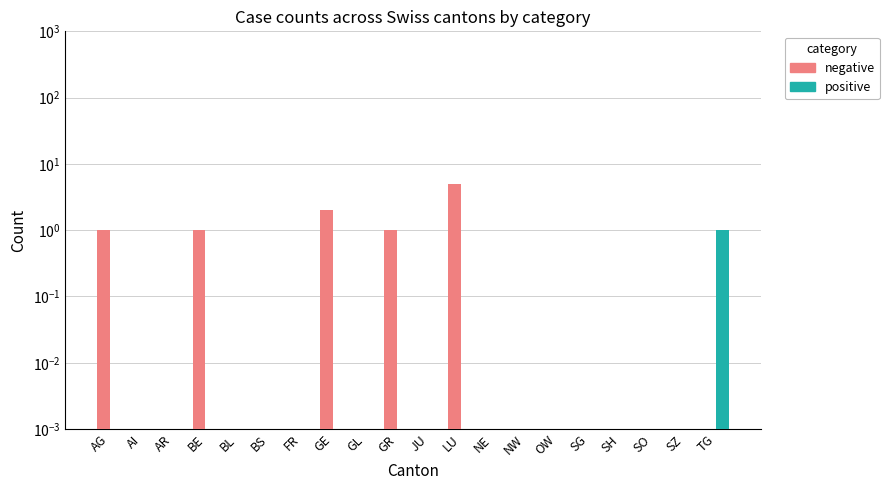

Which series has the largest total across all categories?

negative